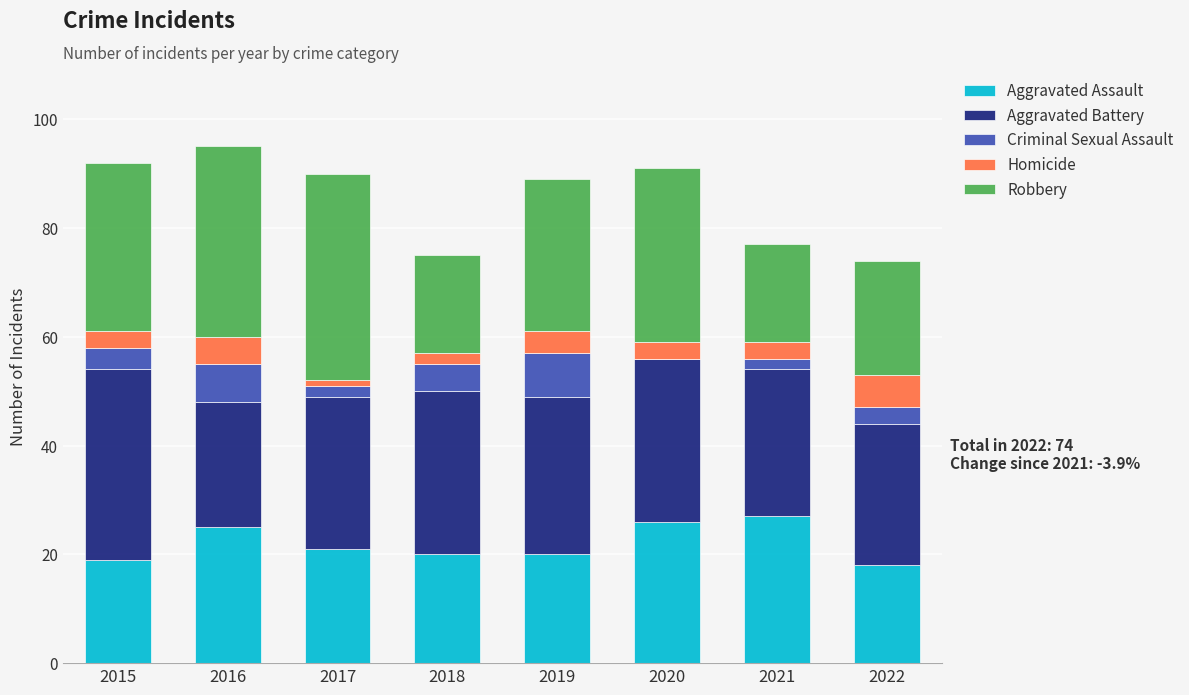

What is the total value across all series at 2015?

92